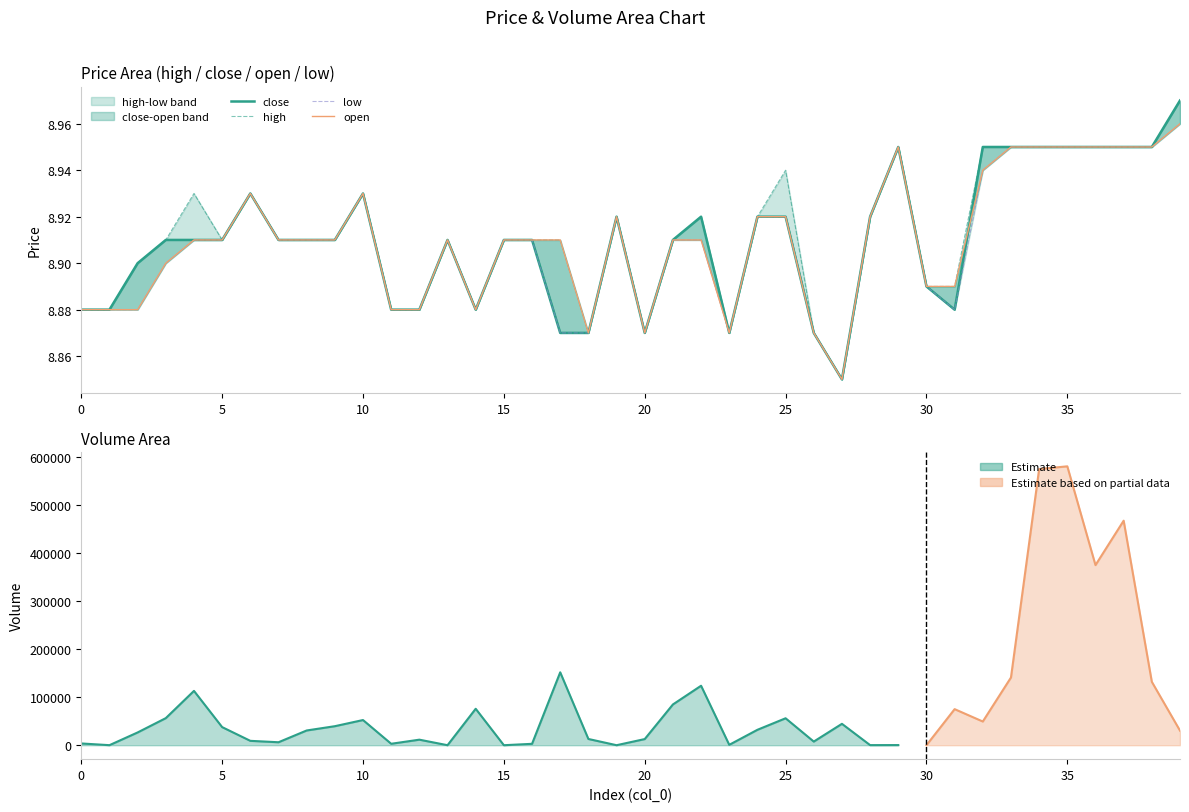

True or false: high has more than 2 points higher than both neighbors.

True